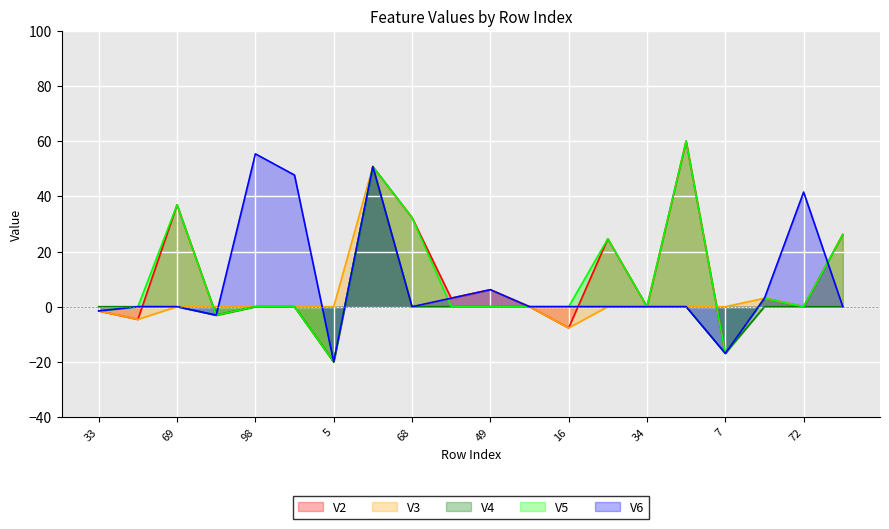

True or false: V1 and V5 intersect in this chart.

False